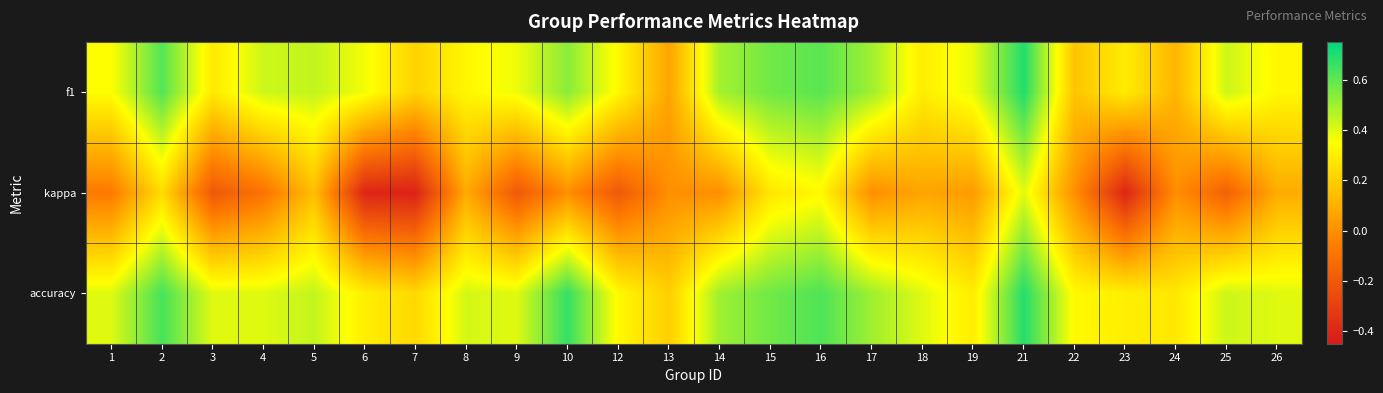

Between 8 and 1, which is larger?

1